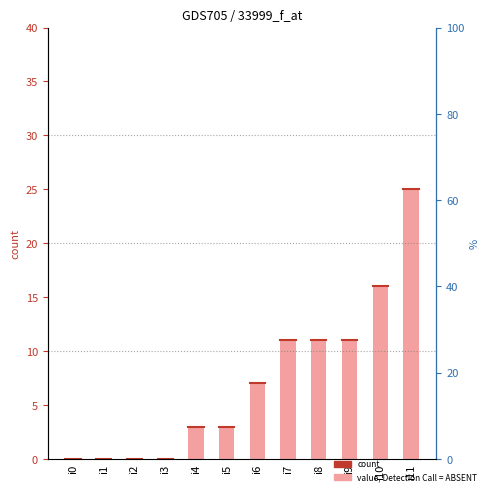

Which category has the highest value across all series?

i11